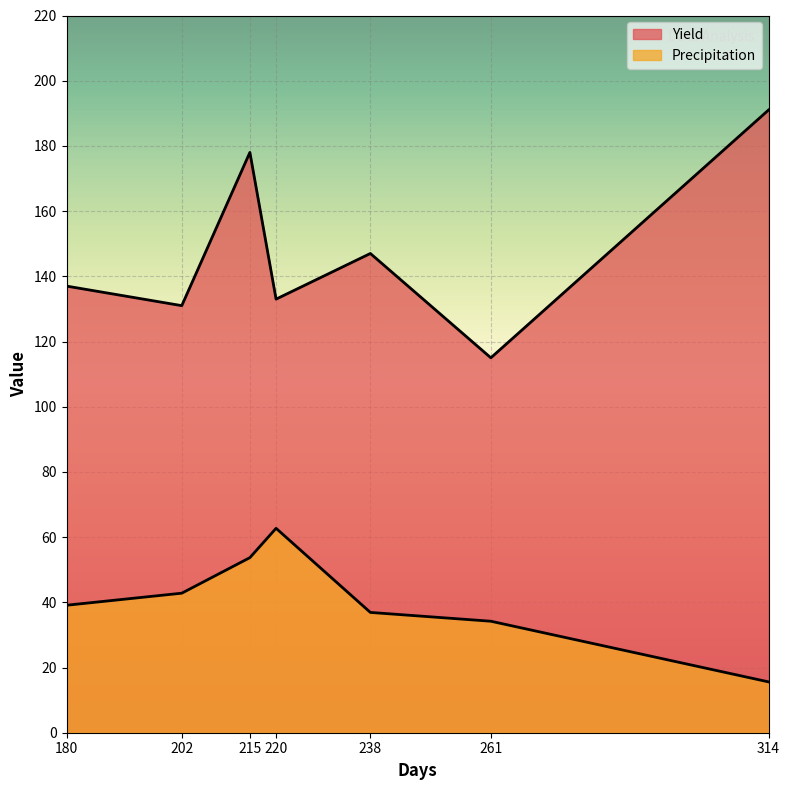

What is the average value of the Yield series?

147.4